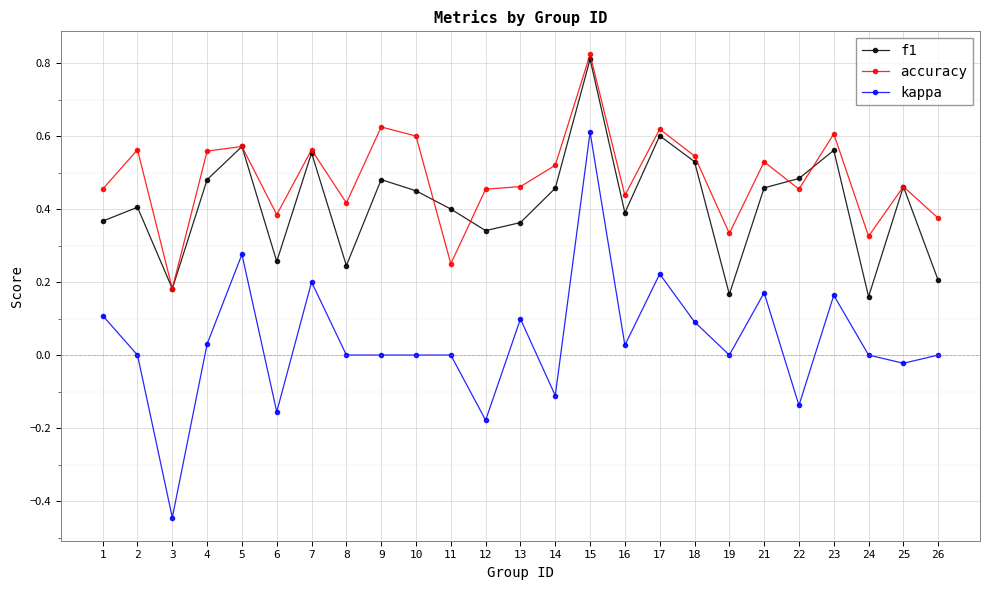

What are all the series names shown in the legend?

f1, accuracy, kappa